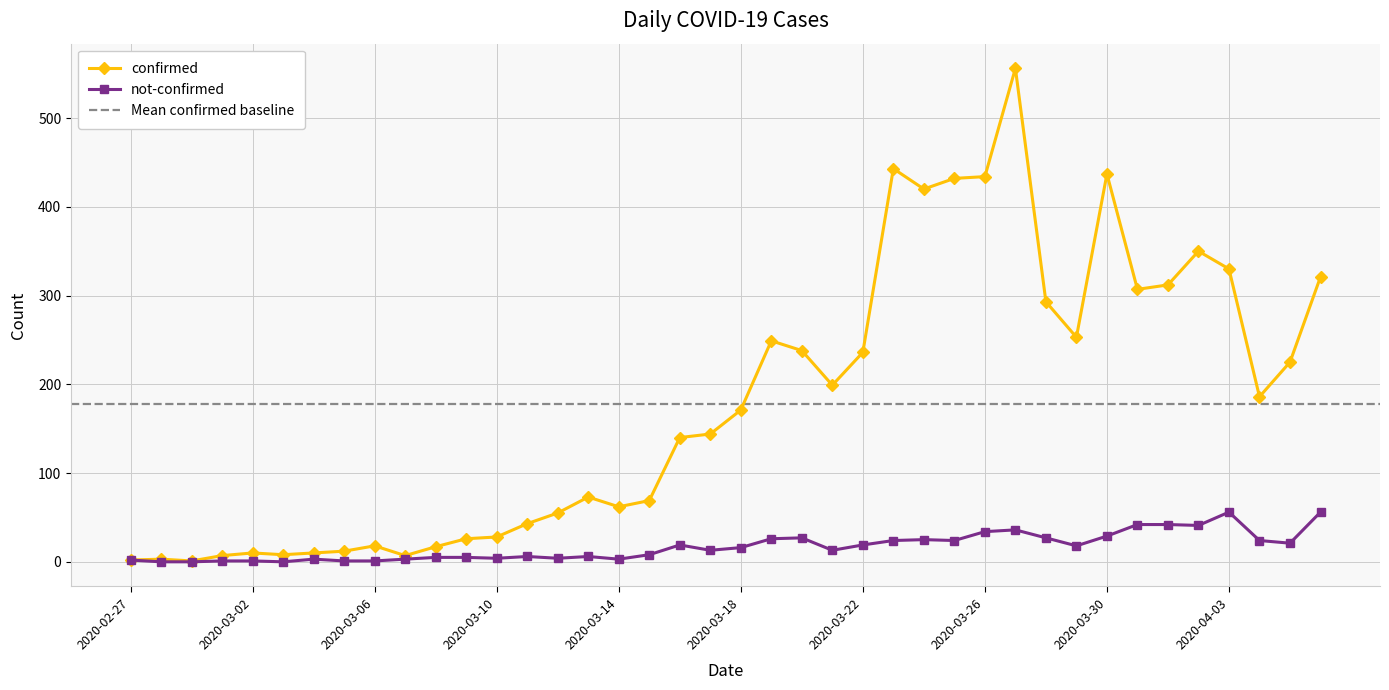

List the labels in order of confirmed value, smallest first.

2020-02-29, 2020-02-27, 2020-02-28, 2020-03-01, 2020-03-07, 2020-03-03, 2020-03-02, 2020-03-04, 2020-03-05, 2020-03-08, 2020-03-06, 2020-03-09, 2020-03-10, 2020-03-11, 2020-03-12, 2020-03-14, 2020-03-15, 2020-03-13, 2020-03-16, 2020-03-17, 2020-03-18, 2020-04-04, 2020-03-21, 2020-04-05, 2020-03-22, 2020-03-20, 2020-03-19, 2020-03-29, 2020-03-28, 2020-03-31, 2020-04-01, 2020-04-06, 2020-04-03, 2020-04-02, 2020-03-24, 2020-03-25, 2020-03-26, 2020-03-30, 2020-03-23, 2020-03-27